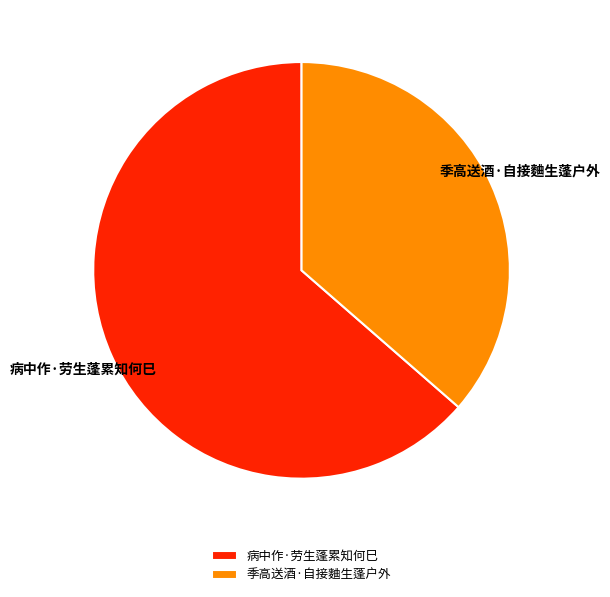

Which has a higher value, 病中作·劳生蓬累知何巳 or 季高送酒·自接麯生蓬户外?

病中作·劳生蓬累知何巳